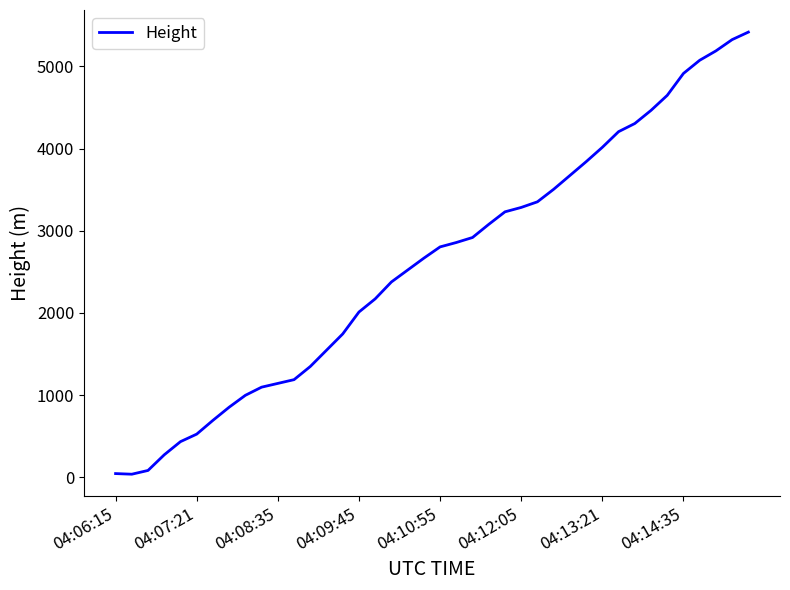

Count the number of values greater than 2804.

20